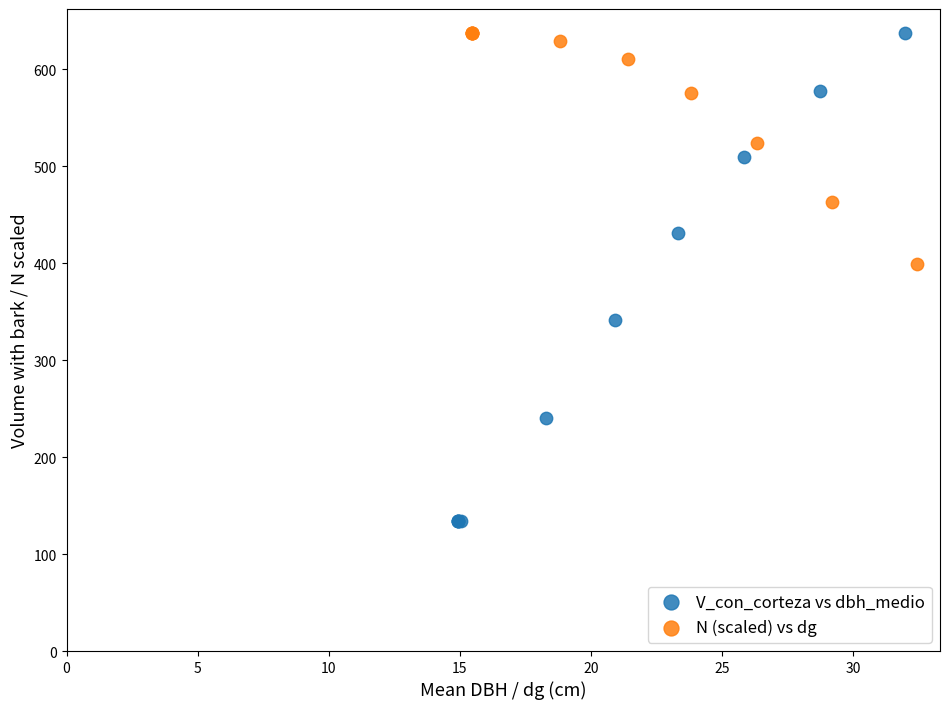

Which series has the widest spread of Y values?

V_con_corteza vs dbh_medio